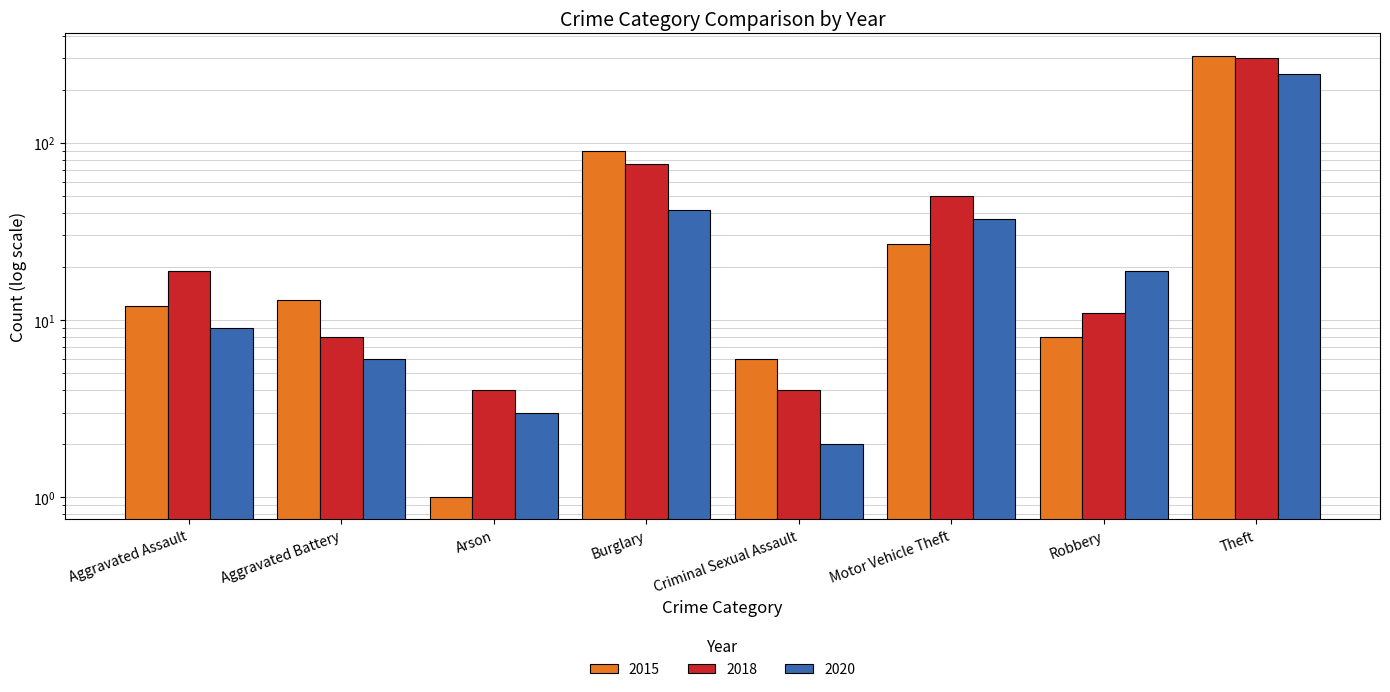

What is the average value of the 2015 series?

58